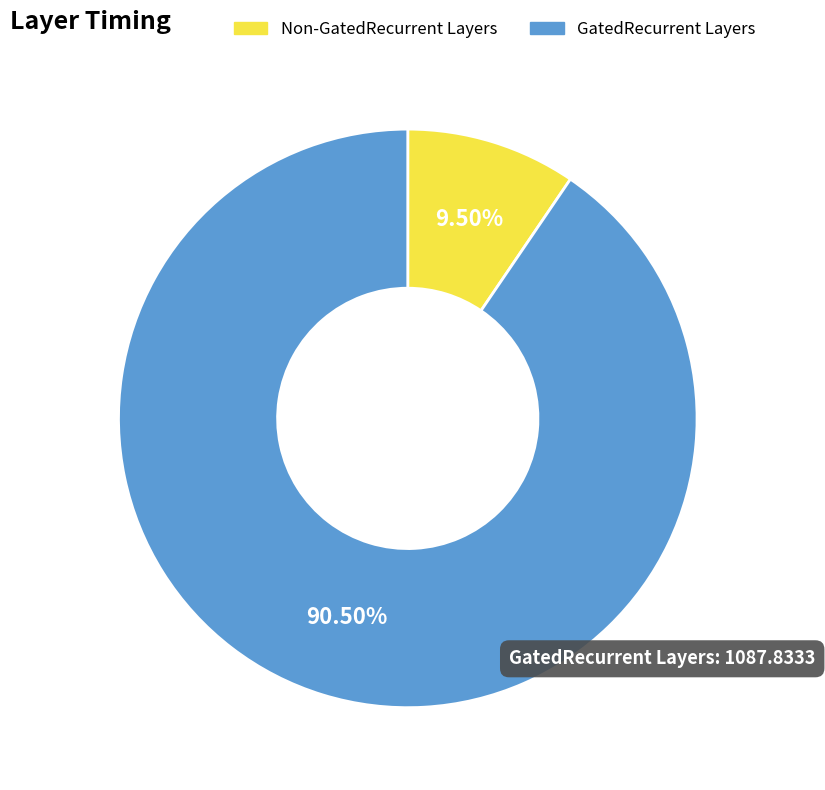

Combined, do GatedRecurrent Layers and Non-GatedRecurrent Layers account for over 50%?

Yes